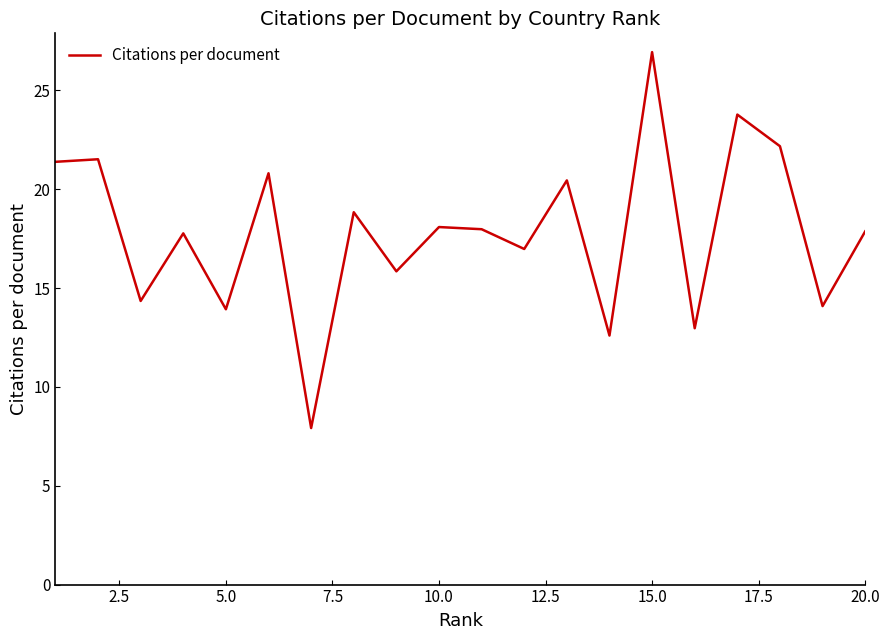

Is this an area chart (filled region under the line)?

No